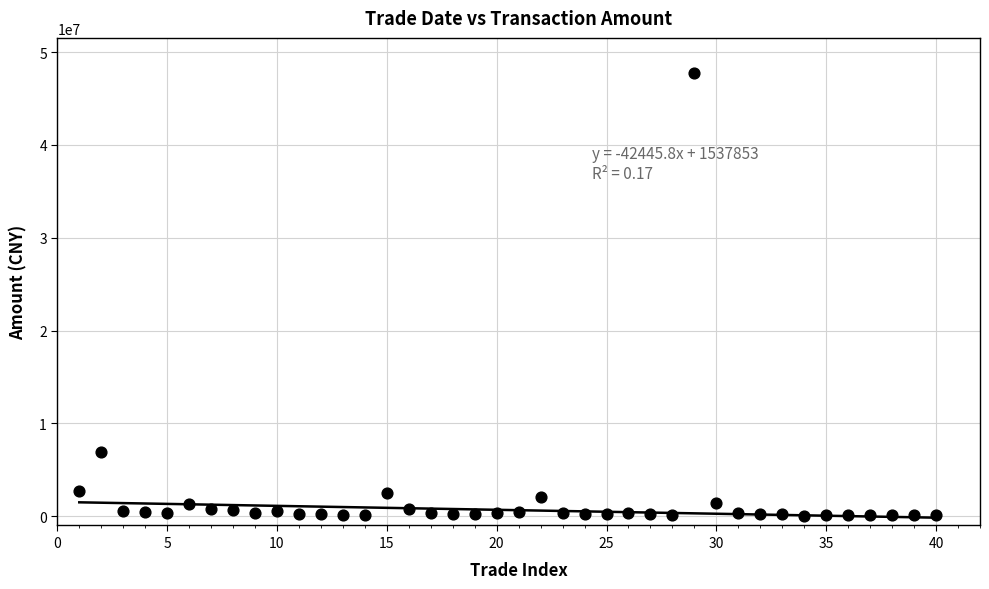

What Y value in the scatter plot is closest to 23890426?

6957471